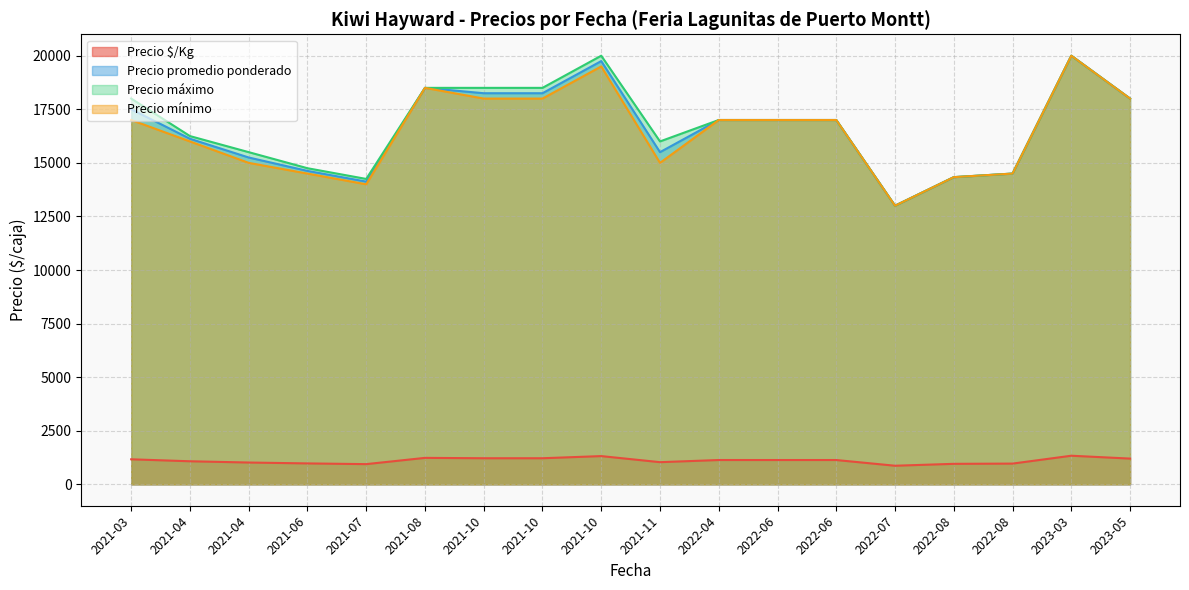

Between 2021-11-18 and 2022-06-14, which series saw the biggest shift?

Precio mínimo